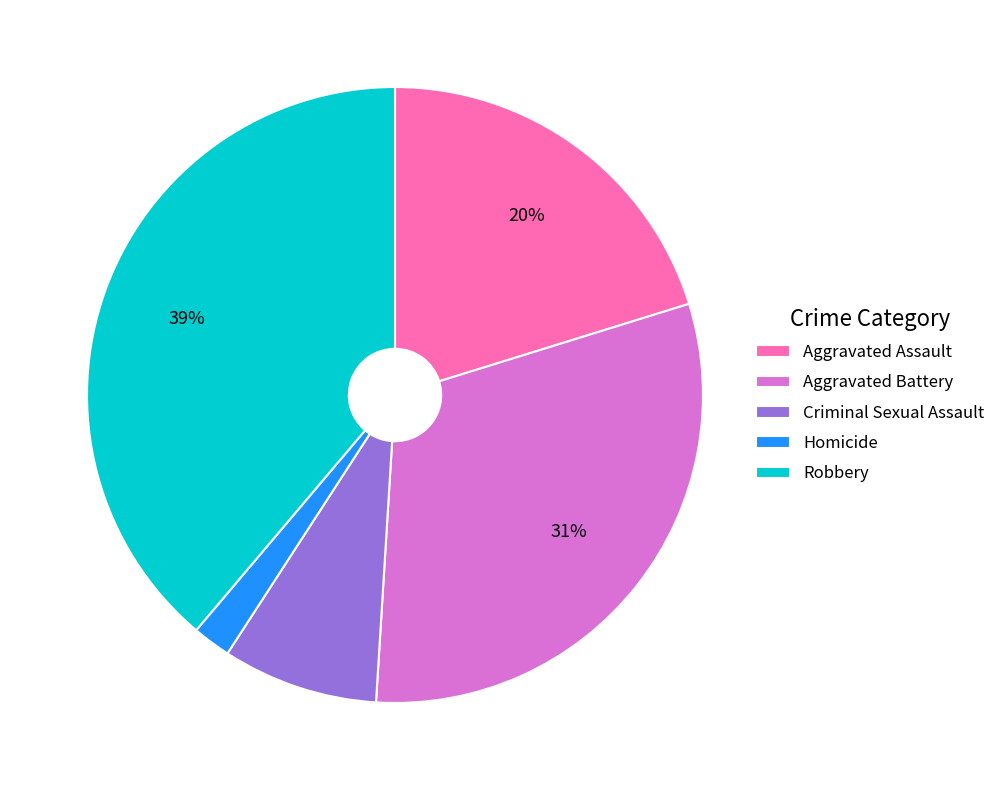

To the nearest percent, what percentage of the pie is Homicide?

2%